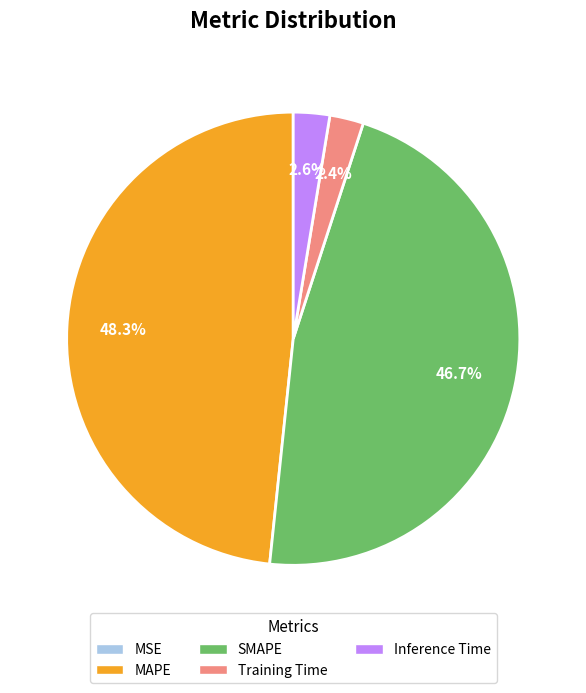

To the nearest percent, what is the difference between the Inference Time and MAPE slice percentages?

46%